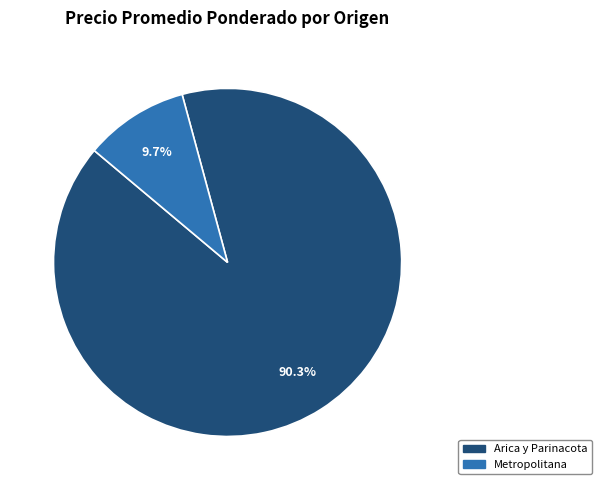

Is there any slice that represents more than half of the pie?

Yes